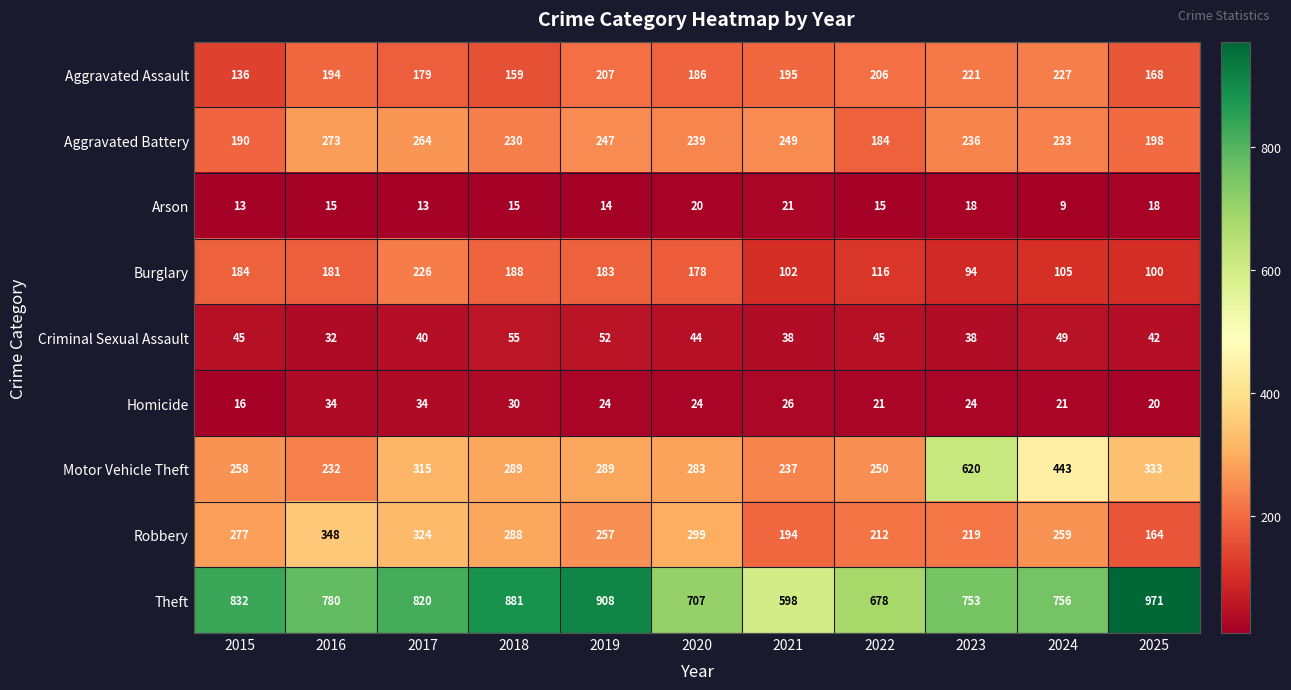

True or false: Aggravated Assault has a value of 342 at 2023.

False